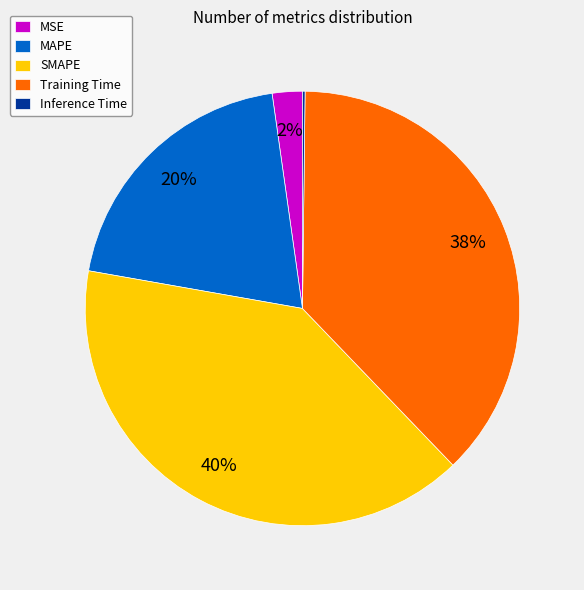

To the nearest percent, what is the average slice percentage?

20%